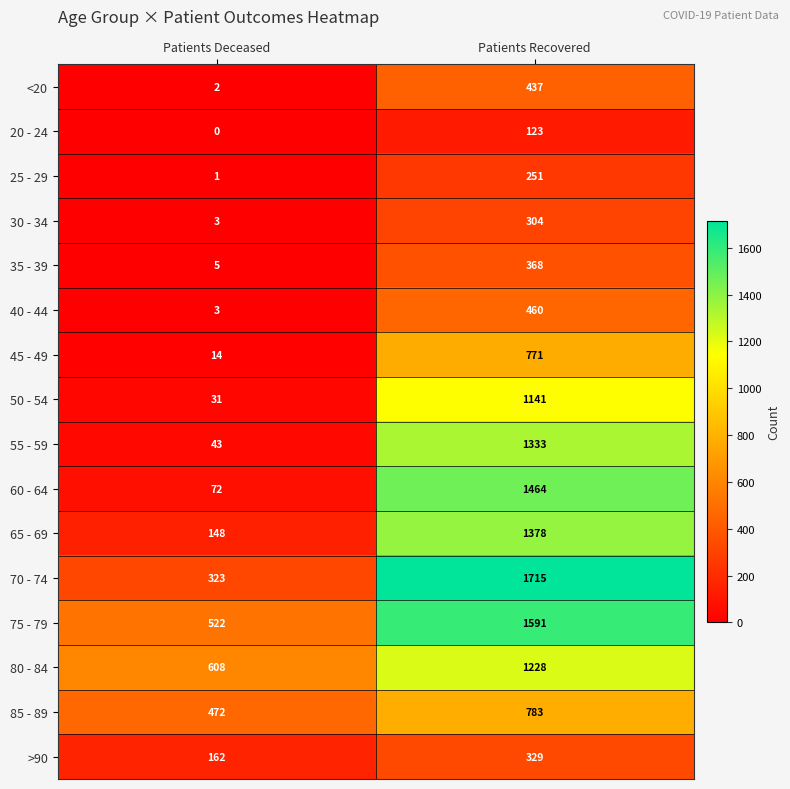

True or false: 85 - 89 has a value of 783 at Patients Recovered.

True